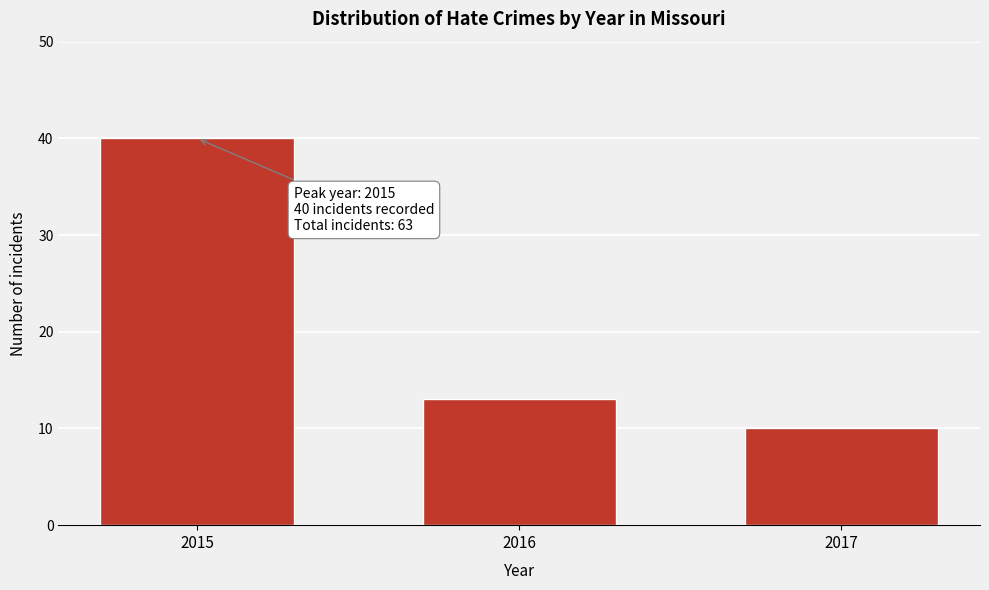

Reading right to left, extract all data points from this chart.

10	13	40